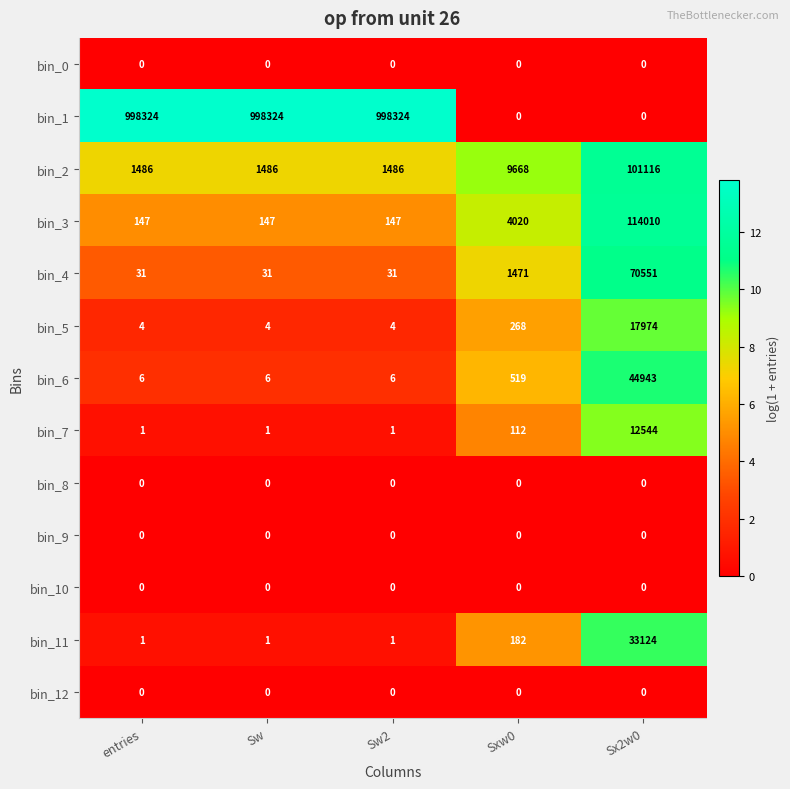

Is the value of bin_0 at Sw greater than the value of bin_11 at entries?

No